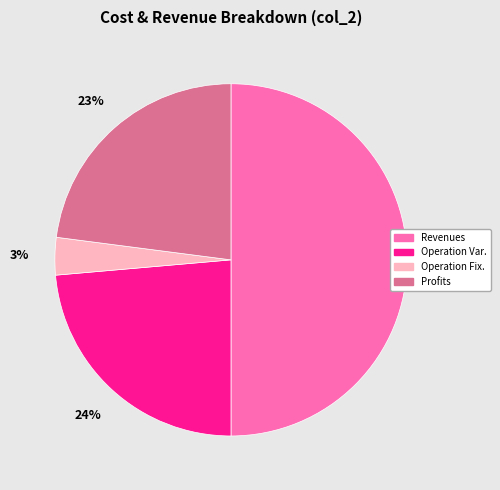

To the nearest percent, what is the average slice percentage?

25%